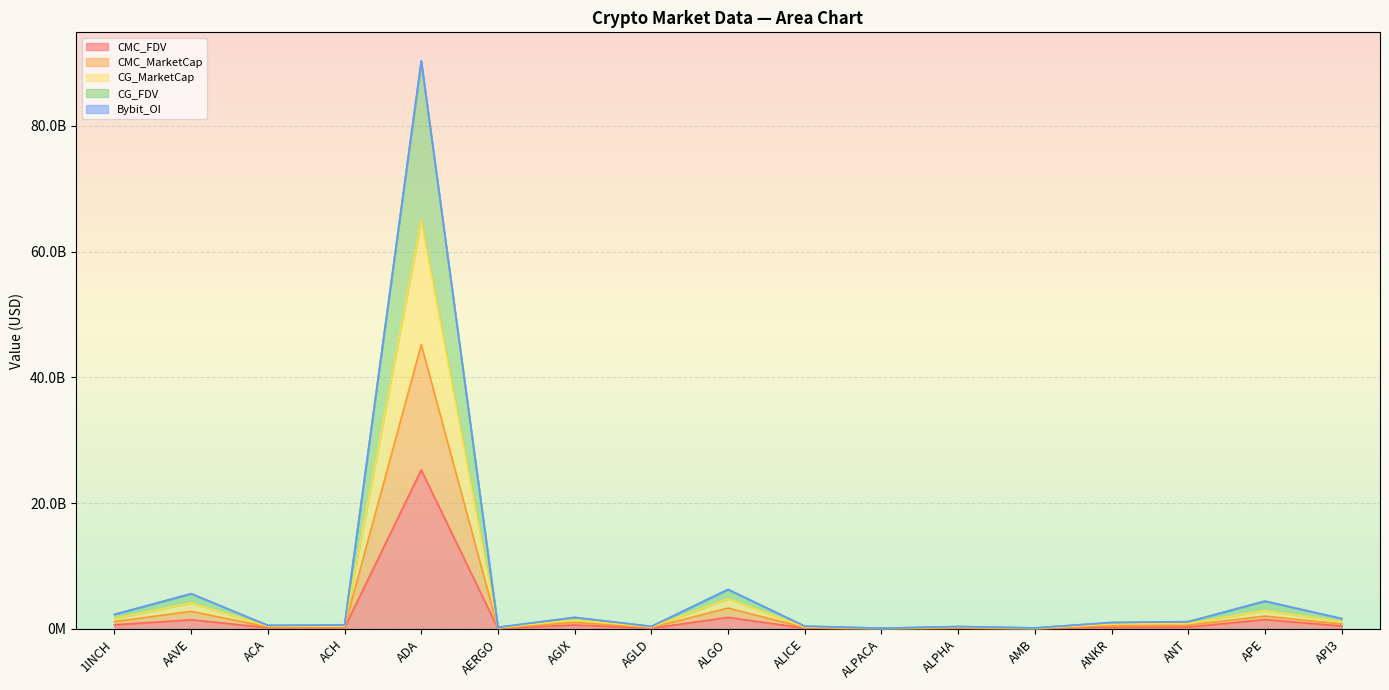

Does the chart display data point markers on the line(s)?

No